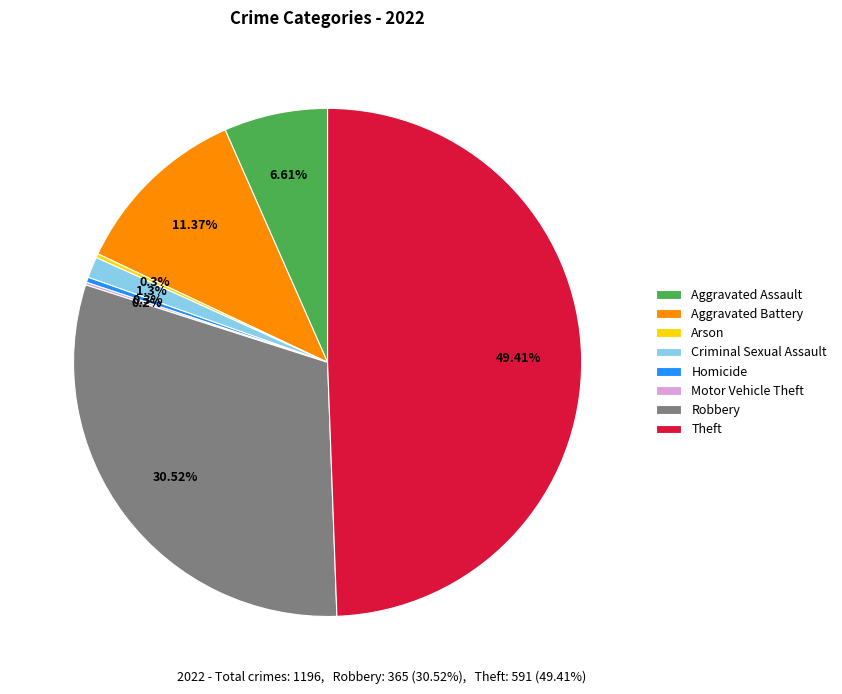

To the nearest percent, what portion does Aggravated Battery represent?

11%